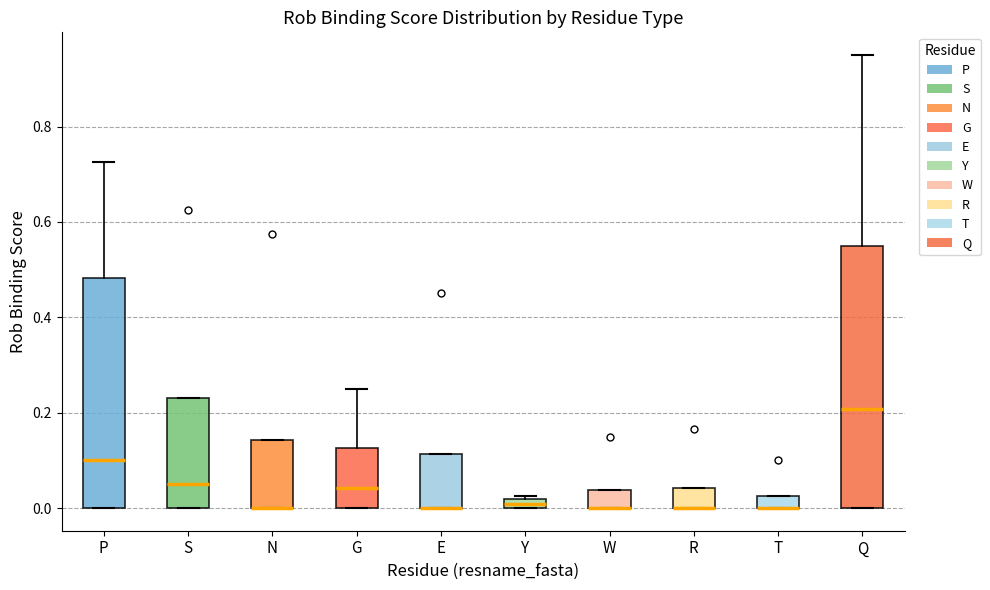

Which box is the tallest, from its lower edge to its upper edge?

Q